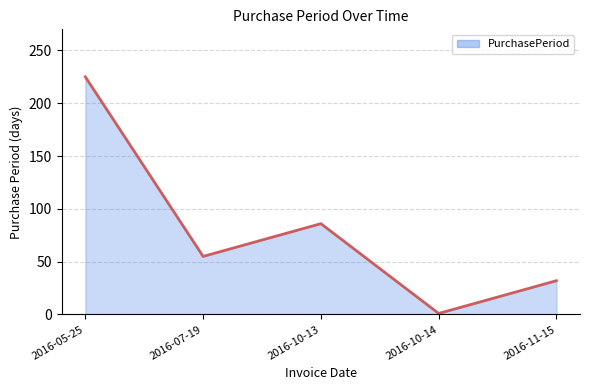

Rank the categories by value from lowest to highest.

2016-10-14, 2016-11-15, 2016-07-19, 2016-10-13, 2016-05-25